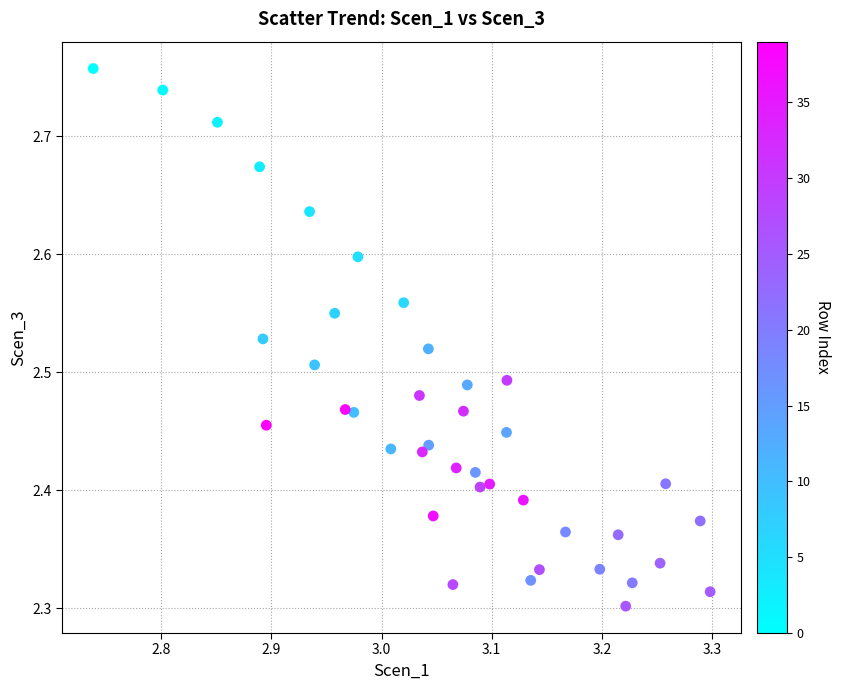

What is the range of X values (max minus min)?

0.6